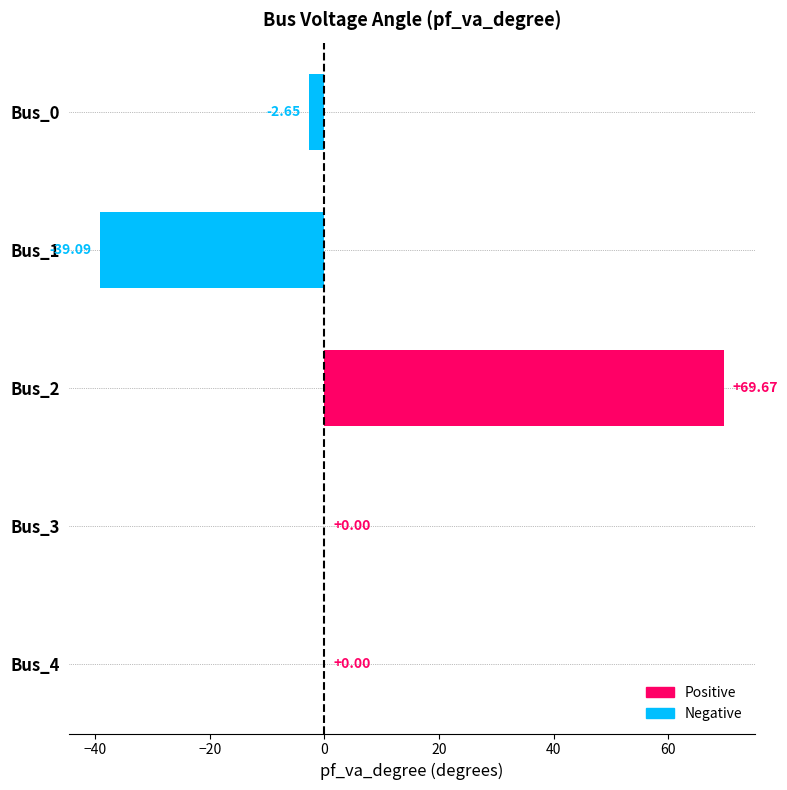

Between Bus_4 and Bus_1, which is larger?

Bus_4